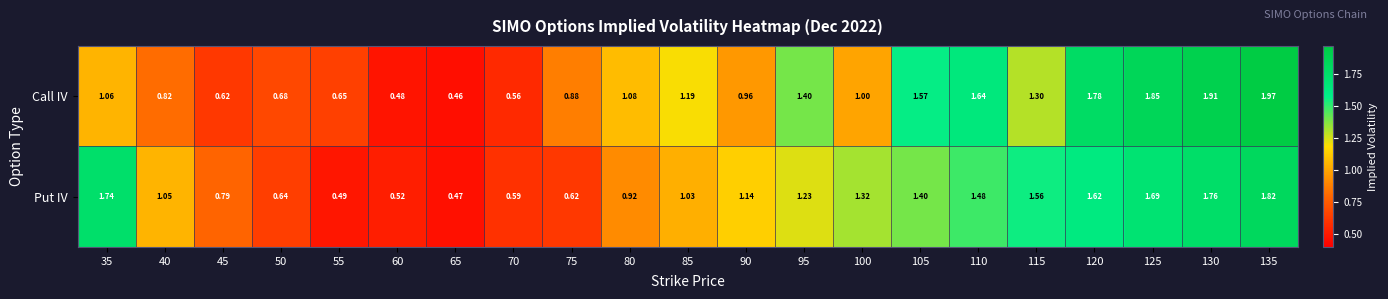

Which series changed the most between 65 and 85?

Call IV